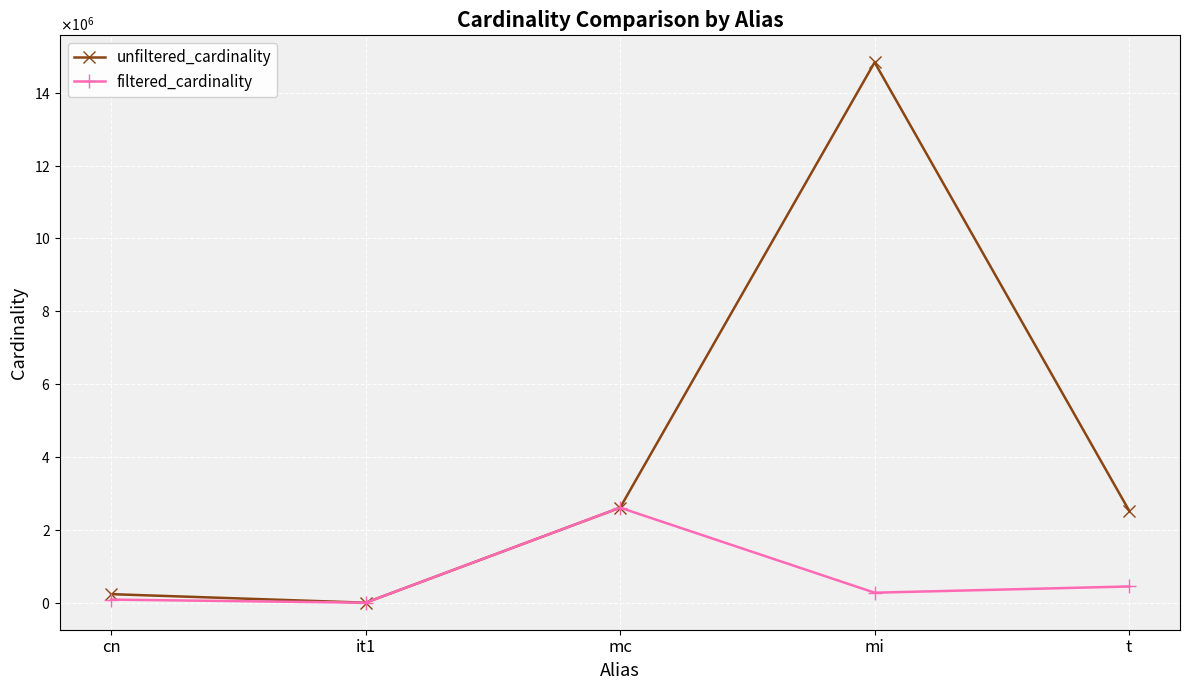

What is the average value of the unfiltered_cardinality series?

4041654